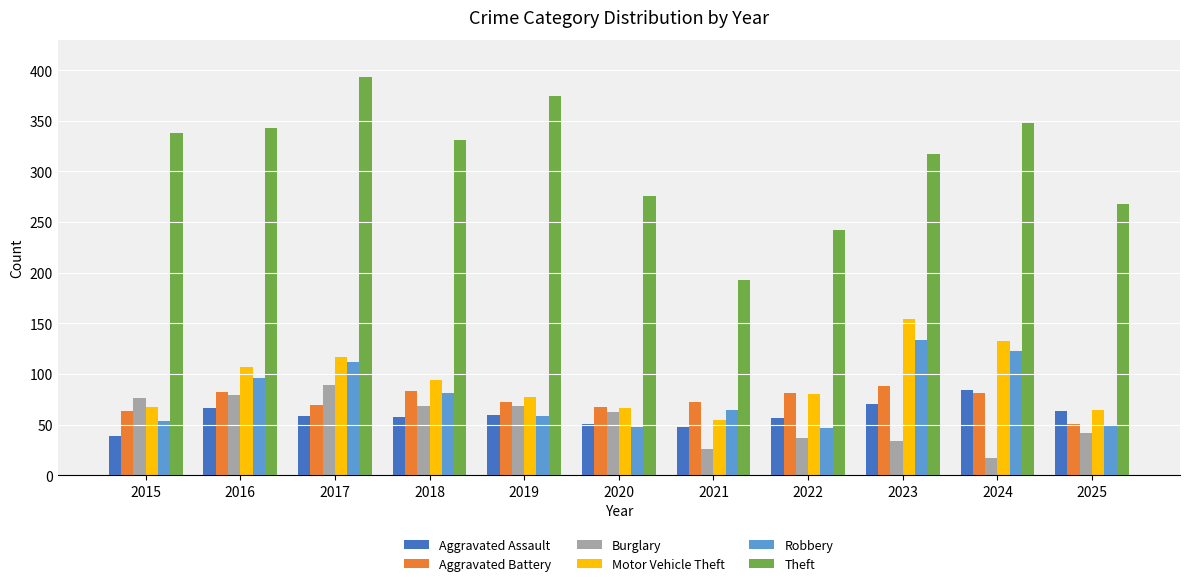

What is the approximate value of Motor Vehicle Theft at 2016, to the nearest 5?

105